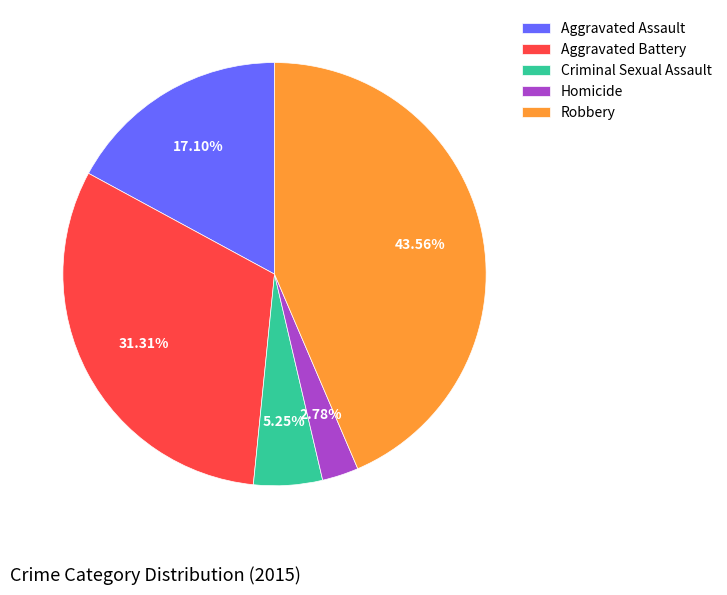

To the nearest percent, what is the difference between the Aggravated Assault and Criminal Sexual Assault slice percentages?

12%